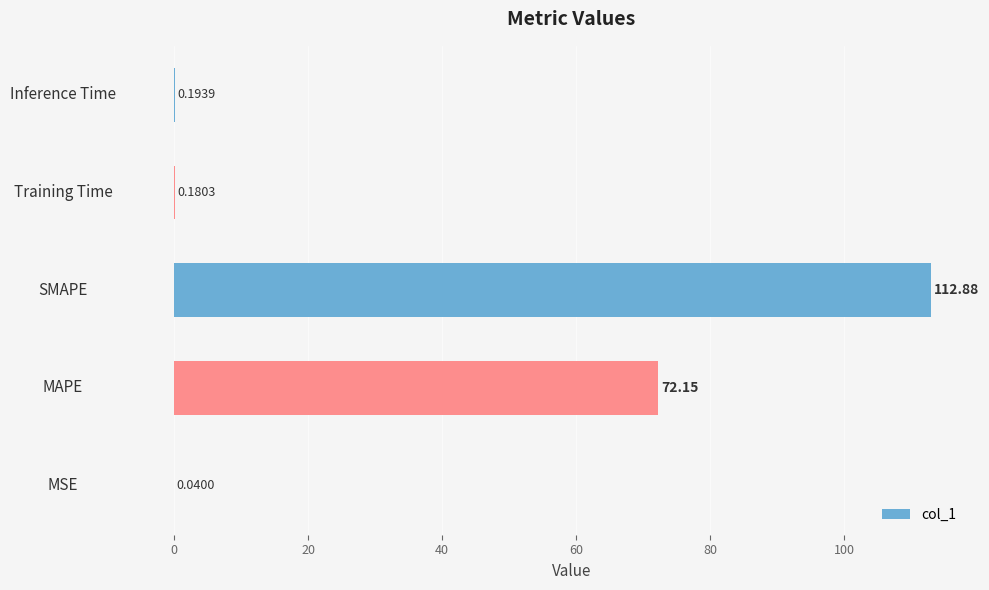

What is the sum of the values at SMAPE and MSE?

112.9